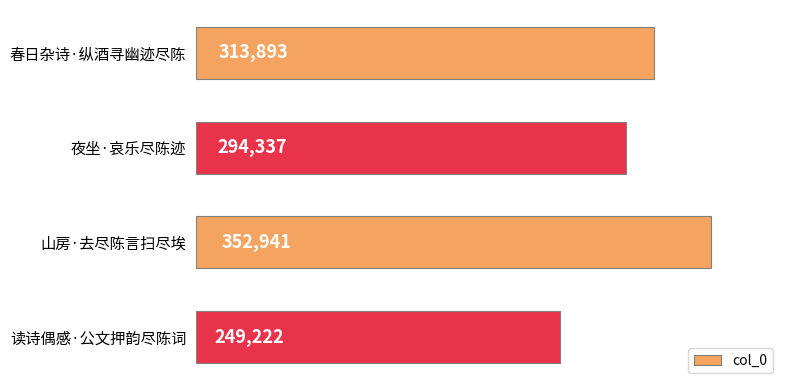

What is the difference between the maximum and minimum values?

103719